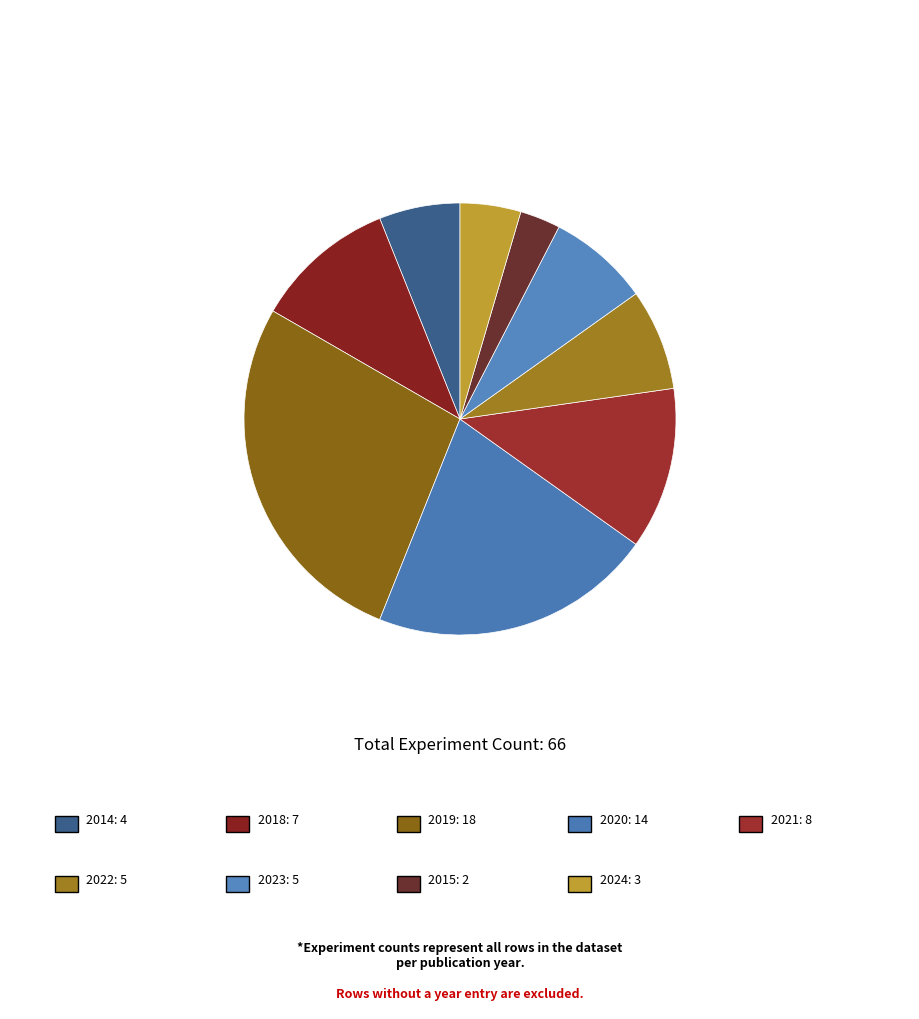

Count the number of slices in the pie.

9